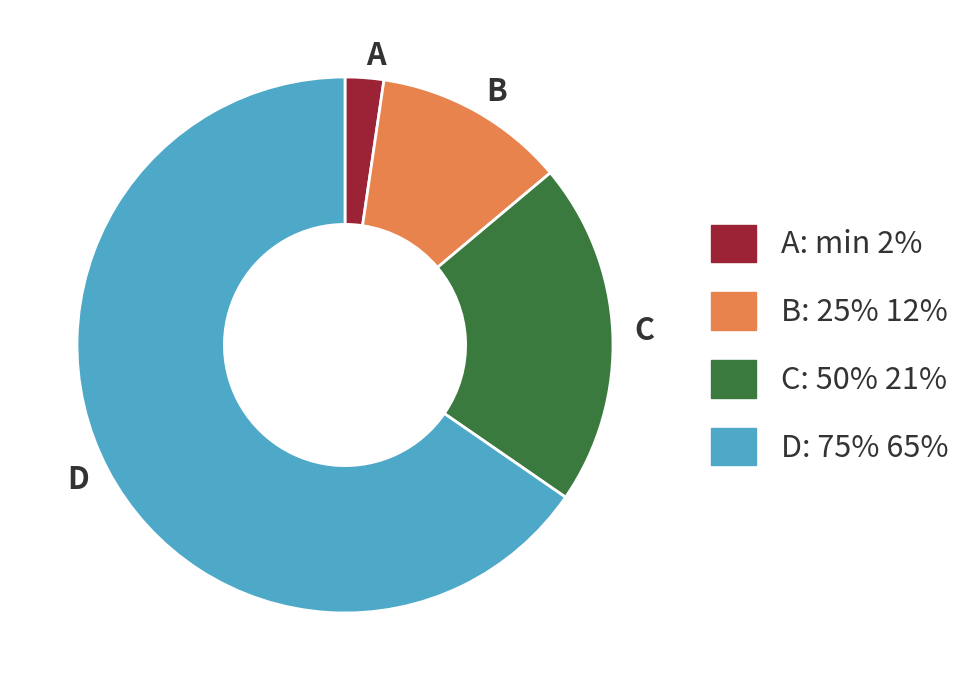

Is the sum of D: 75% 65% and B: 25% 12% greater than half?

Yes